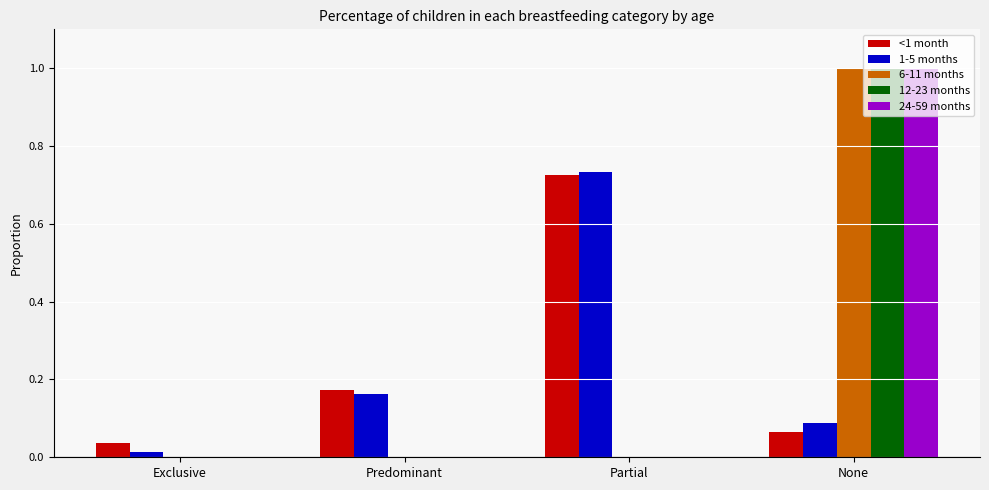

The 12-23 months series shows 0.0 at Exclusive. True or false?

True